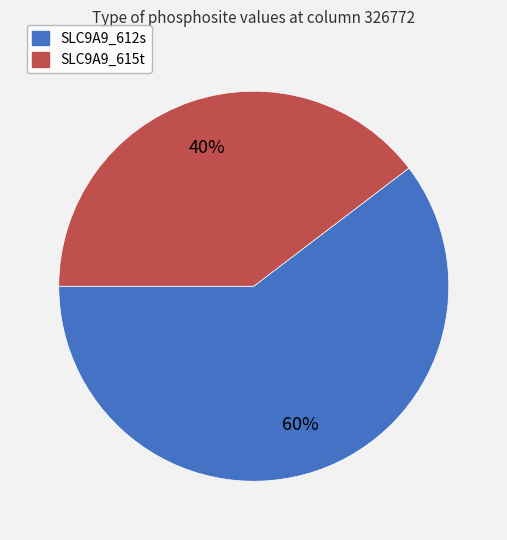

Rank the categories by value from lowest to highest.

SLC9A9_615t, SLC9A9_612s